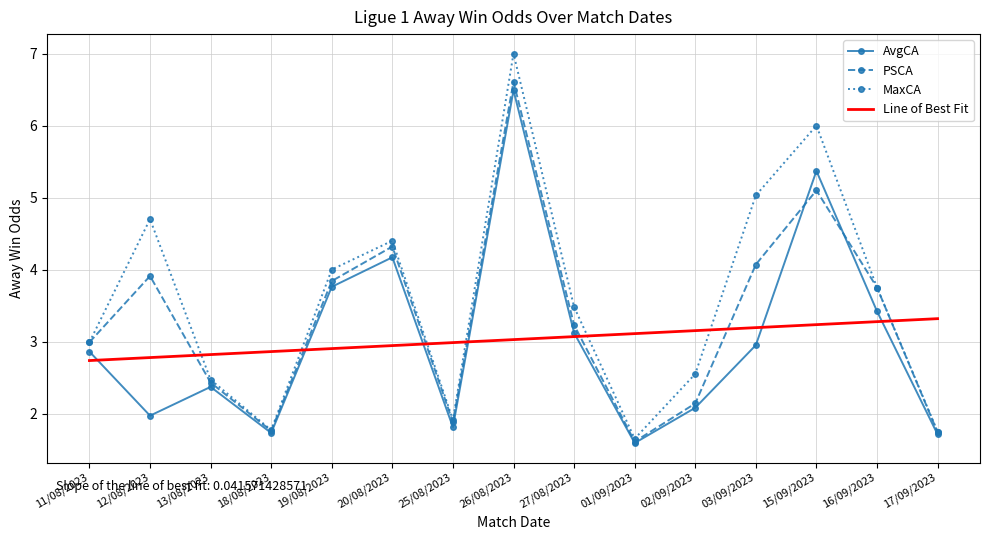

What is the approximate value of PSCA at 16/09/2023?

3.8